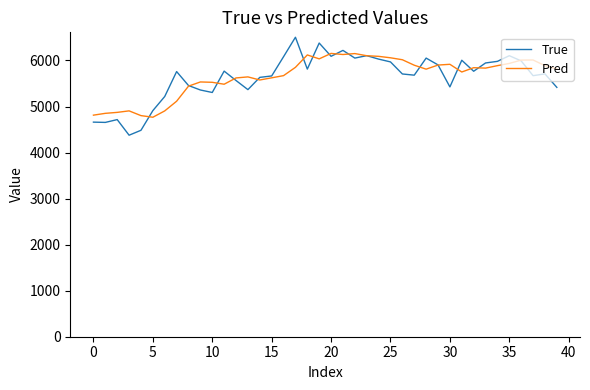

What is the lowest value of the True series?

4377.0